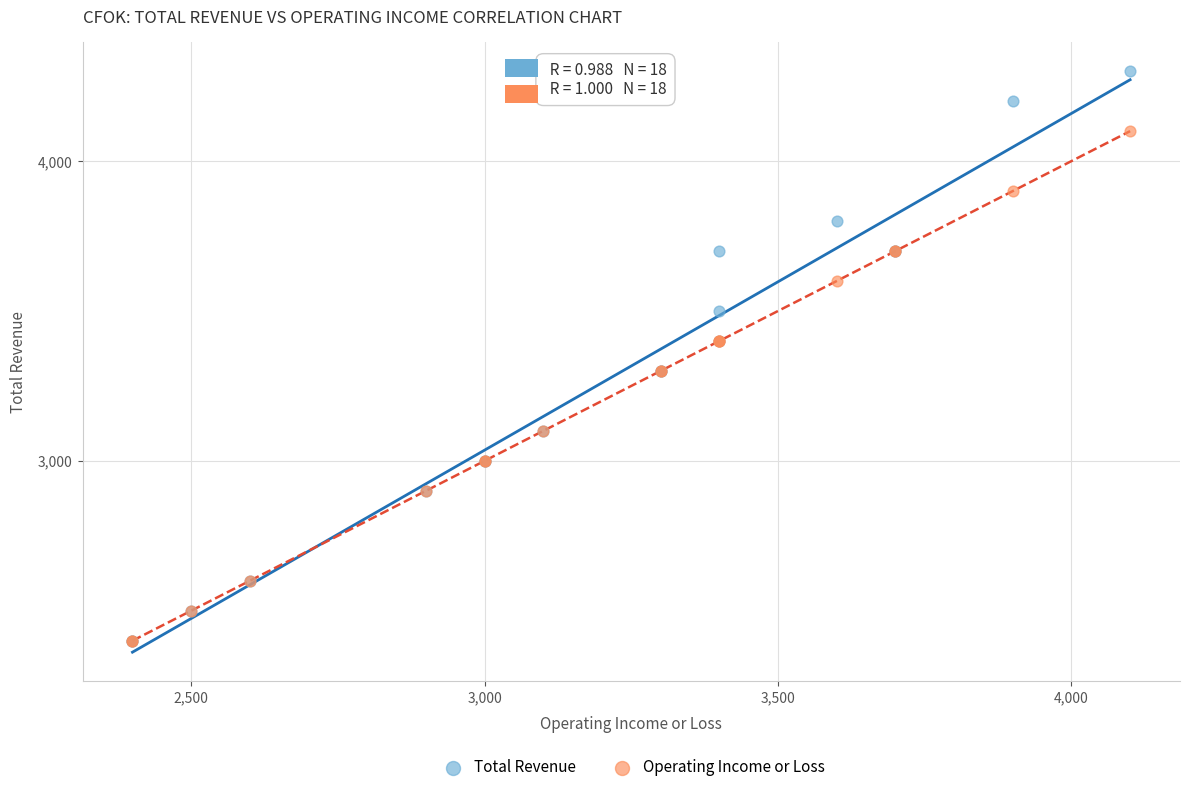

What are all the series names shown in the legend?

Total Revenue, Operating Income or Loss